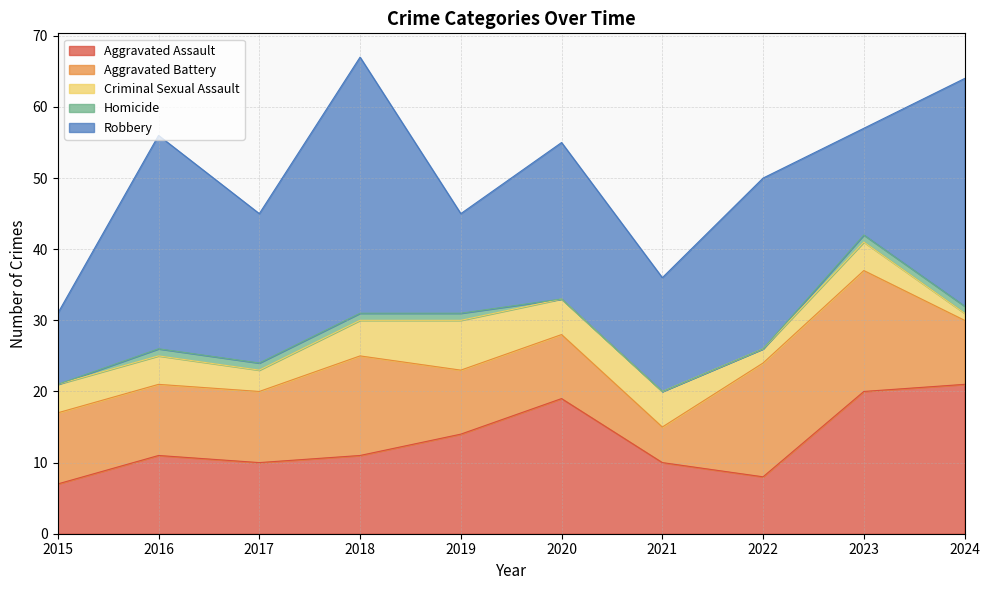

How many interior local valleys does the Robbery series have?

4